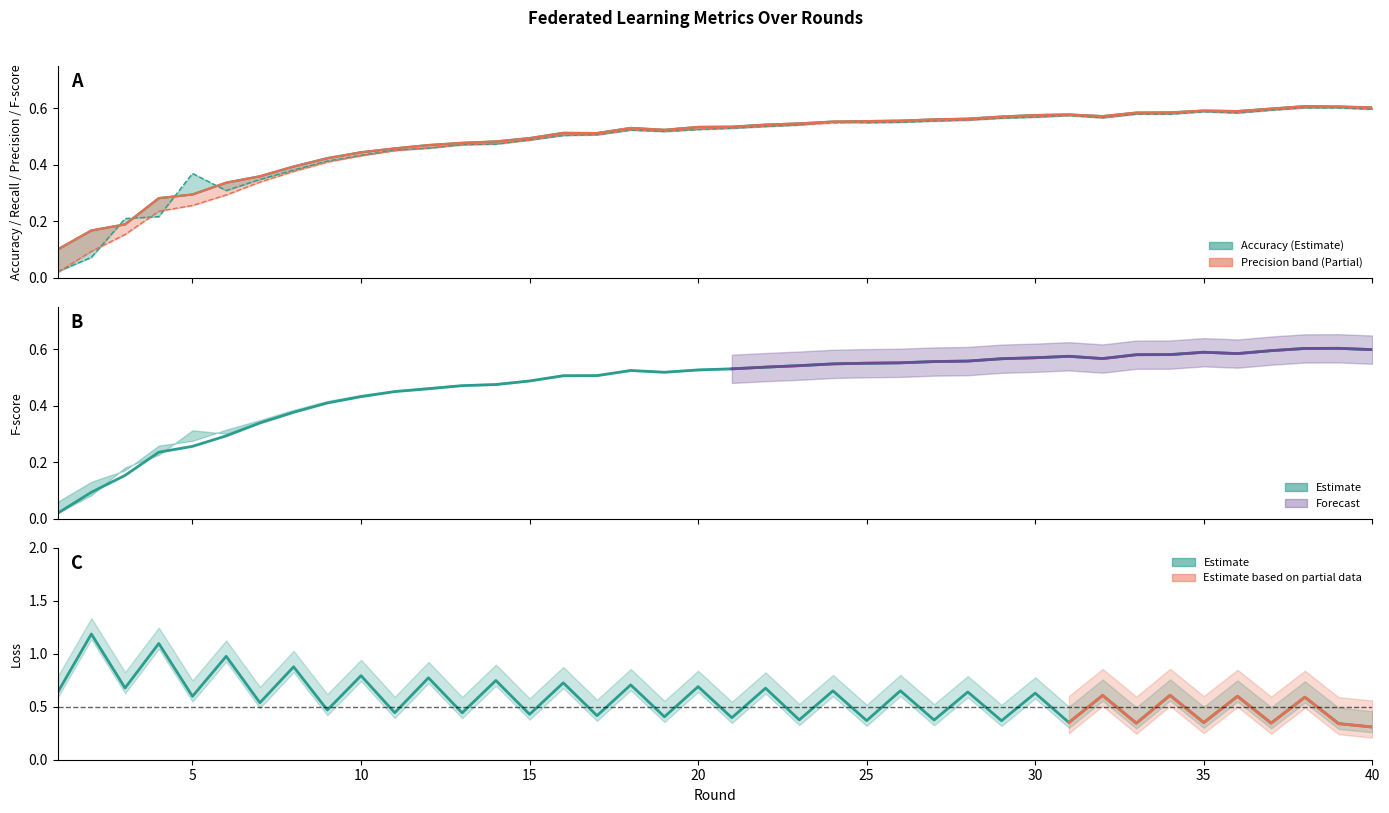

Reading left to right, extract all data points from this chart.

0.0	0.1	0.2	0.2	0.3	0.3	0.3	0.4	0.4	0.4	0.5	0.5	0.5	0.5	0.5	0.5	0.5	0.5	0.5	0.5	0.5	0.5	0.5	0.5	0.6	0.6	0.6	0.6	0.6	0.6	0.6	0.6	0.6	0.6	0.6	0.6	0.6	0.6	0.6	0.6